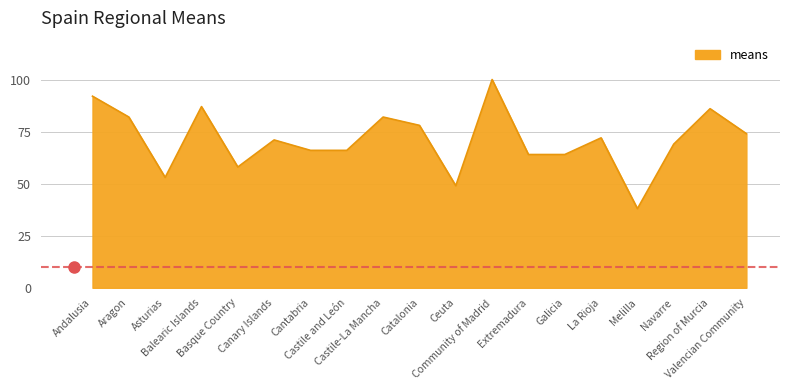

What is the greatest value displayed?

100